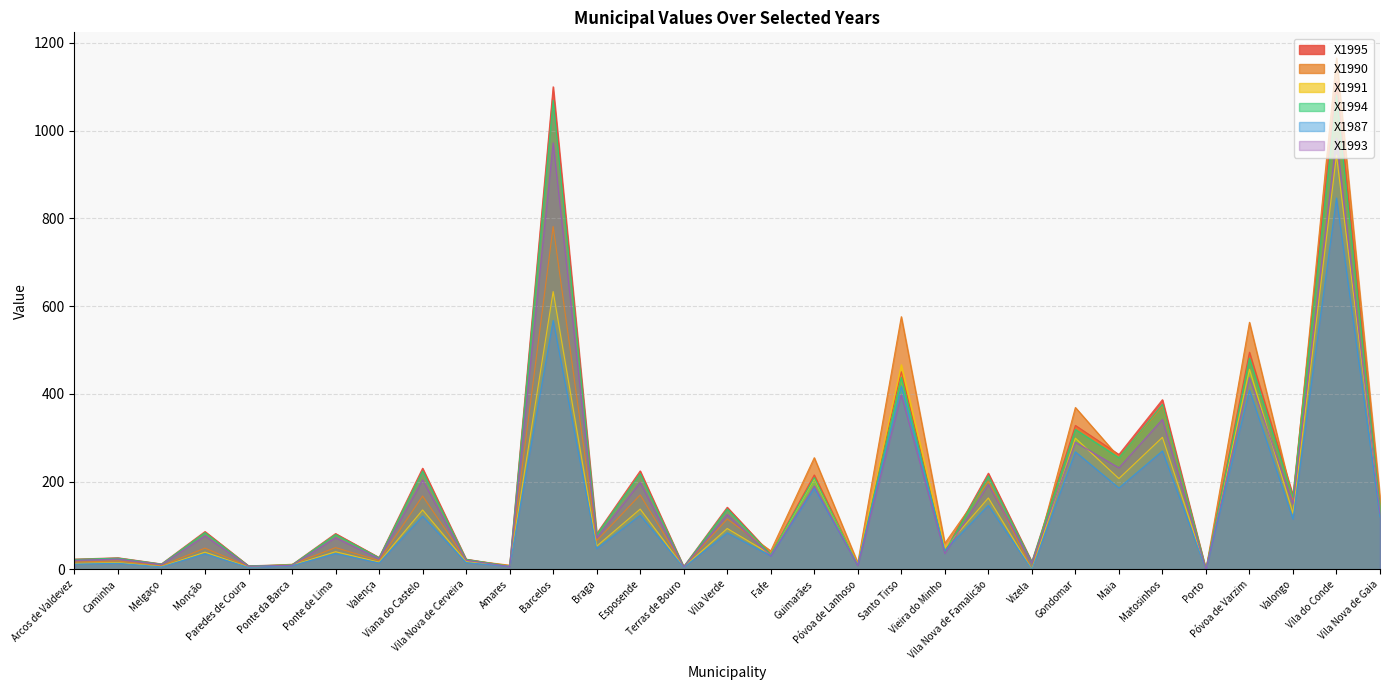

Reading left to right, list all the values displayed in this chart.

X1987: 12.2	13.9	5.8	35.5	4.7	8.6	36.2	14.7	121.4	15.5	6.9	567.6	47.5	123.3	4.6	83.4	30.8	184.6	10.8	418.2	43.2	145.9	0.0	268.0	185.6	270.0	0.0	408.8	114.6	846.4	119.5
X1990: 16.6	19.2	8.0	48.6	6.4	11.8	49.7	20.1	167.3	21.7	9.6	781.6	65.4	169.8	6.2	114.8	42.2	254.6	15.0	576.0	59.5	201.0	0.0	369.0	255.5	371.6	0.0	563.2	157.8	1165.7	164.4
X1991: 13.5	15.5	6.4	39.3	5.3	9.6	40.3	16.5	135.5	17.5	7.8	633.2	53.0	137.5	5.1	93.2	34.2	206.2	12.1	466.6	48.2	162.8	0.0	299.1	207.0	301.0	0.0	456.0	127.9	944.1	133.2
X1993: 20.7	23.6	11.1	76.5	7.2	9.4	72.3	24.3	203.9	21.0	6.5	972.1	71.9	198.3	5.6	125.0	31.0	190.3	8.7	398.0	36.2	193.7	15.2	290.0	231.4	341.8	0.0	437.5	149.1	982.6	127.4
X1994: 22.8	25.7	12.1	83.9	8.0	10.4	79.5	26.5	224.2	22.8	7.3	1069.3	79.1	218.3	6.2	137.7	34.1	209.3	9.5	438.0	39.9	213.2	16.8	319.0	254.6	376.1	0.0	481.3	164.2	1081.2	140.1
X1995: 23.4	26.5	12.5	86.3	8.3	10.7	81.7	27.2	230.6	23.4	7.5	1099.9	81.4	224.5	6.3	141.6	35.1	215.3	9.8	450.5	41.1	219.3	17.3	328.1	261.9	386.8	0.0	495.0	168.9	1112.1	144.1